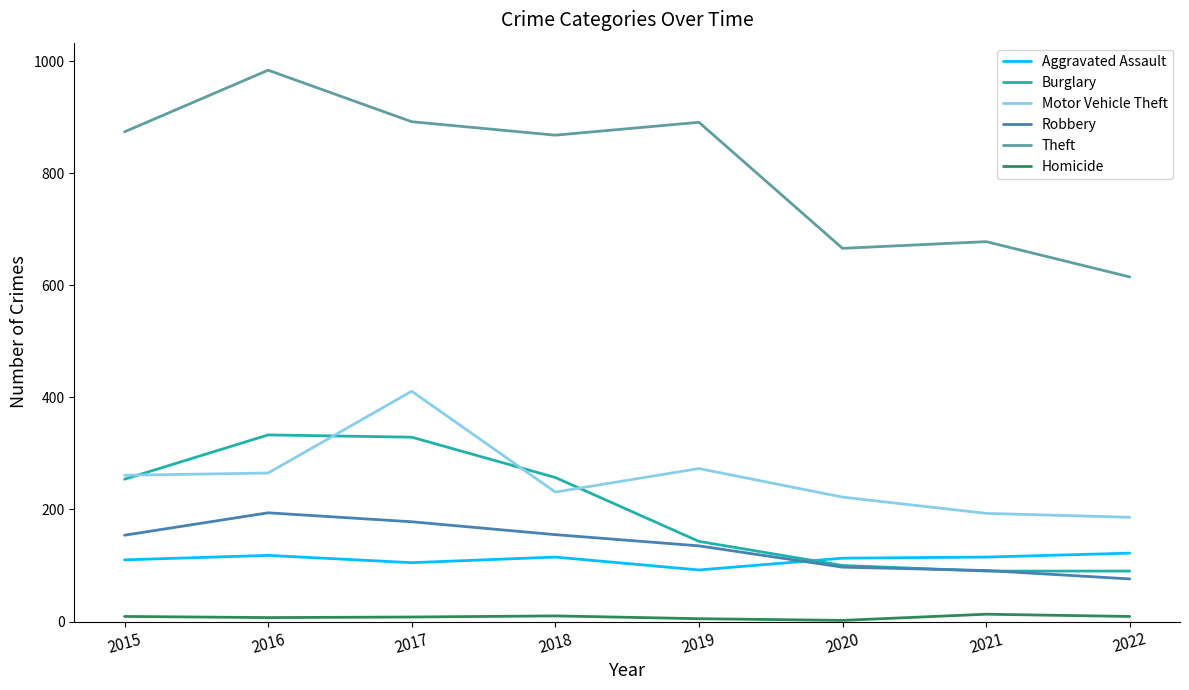

At which category does the chart reach its peak across all series?

2016